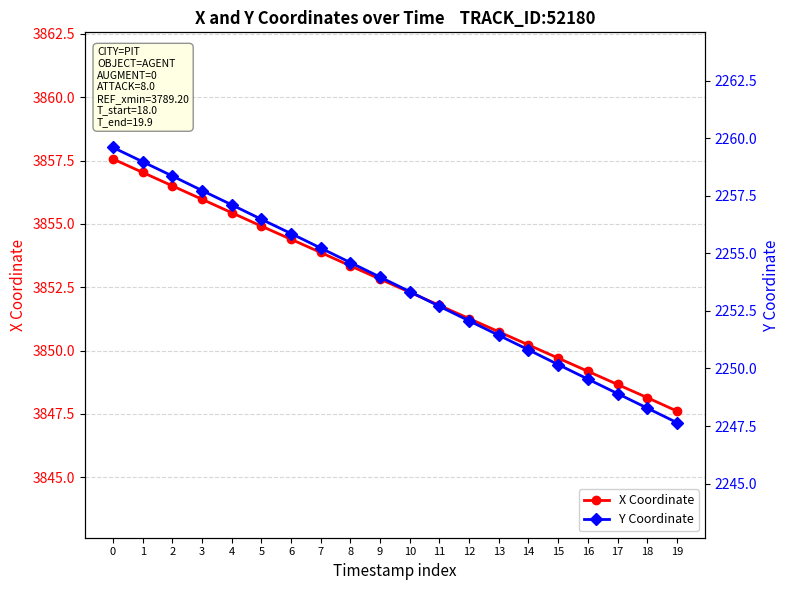

What is the value of the Y Coordinate point at the 15th from the left?

2250.8